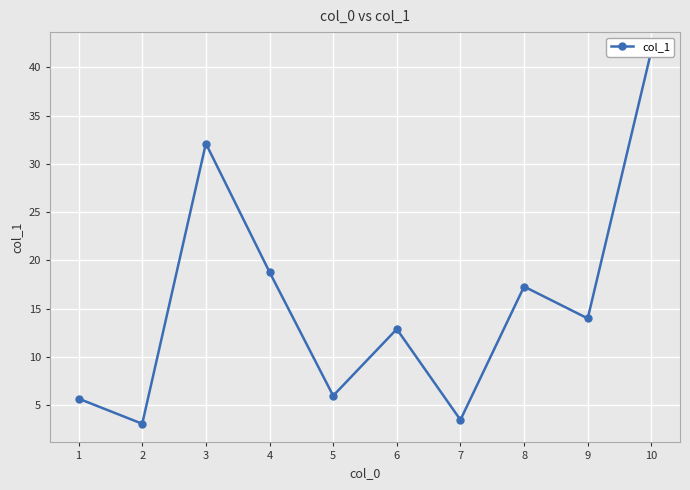

Reading right to left, transcribe all the data shown in this chart.

41.7	14.0	17.3	3.5	12.9	6.0	18.8	32.1	3.1	5.7